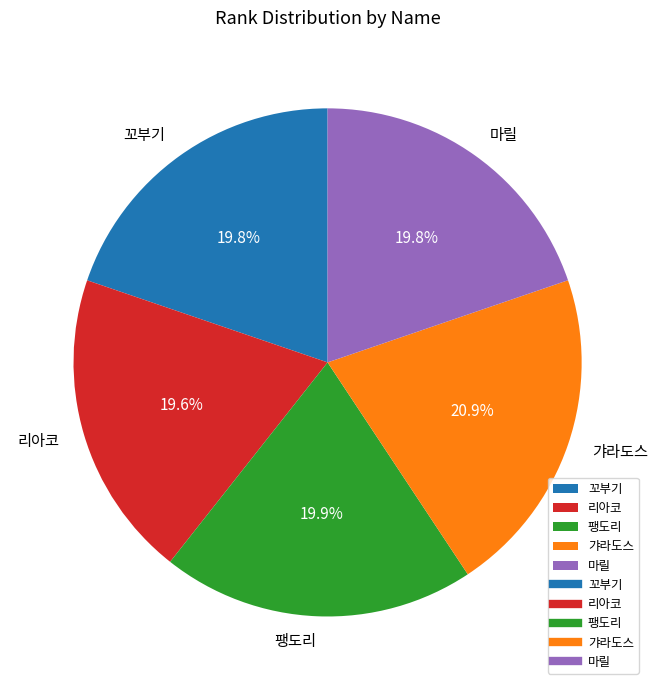

Which has a higher value, 팽도리 or 갸라도스?

갸라도스